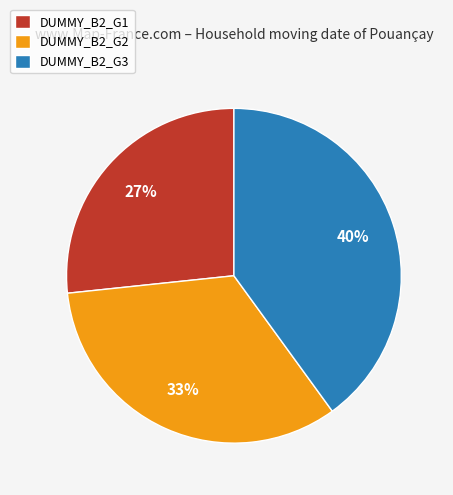

Which category has the smallest portion of the pie?

DUMMY_B2_G1